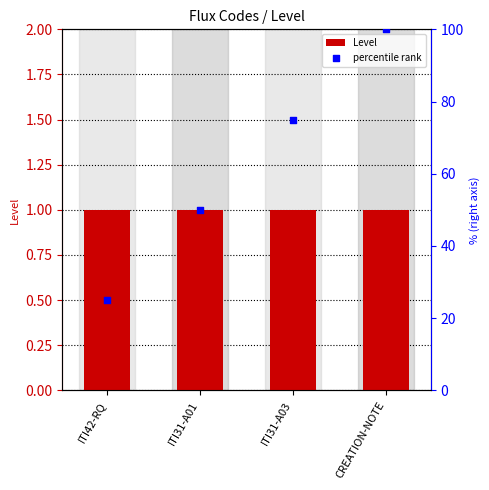

Which series has the largest total across all categories?

percentile rank